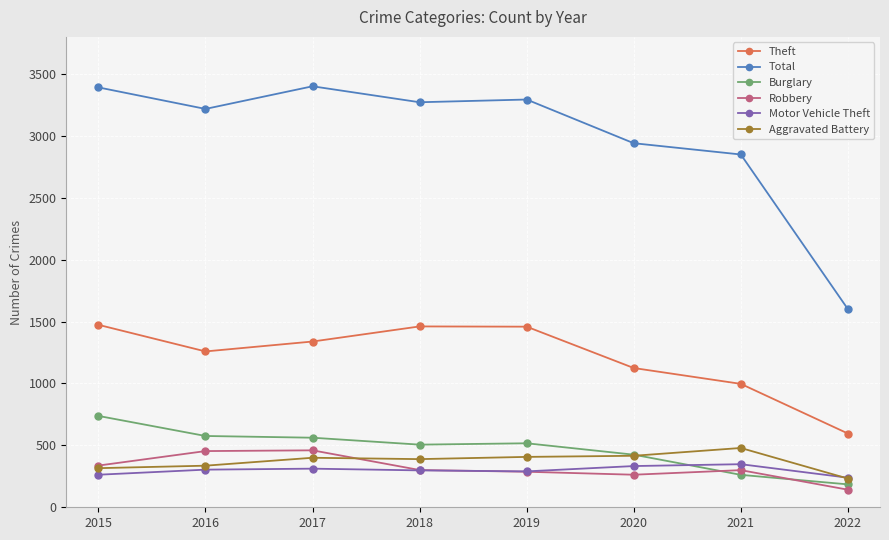

Which series has the largest total across all categories?

Total